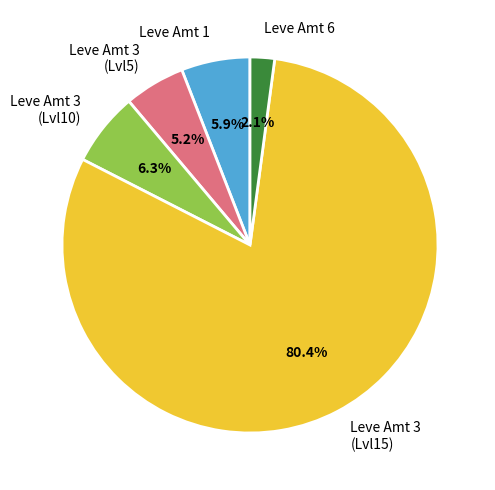

Which slice is the smallest?

Leve Amt 6